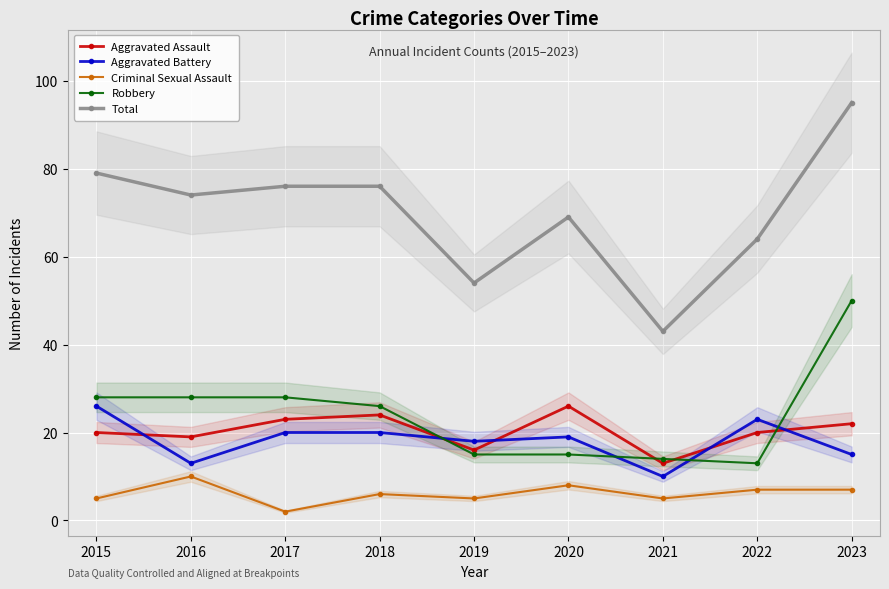

At how many categories does at least one series exceed 38?

9